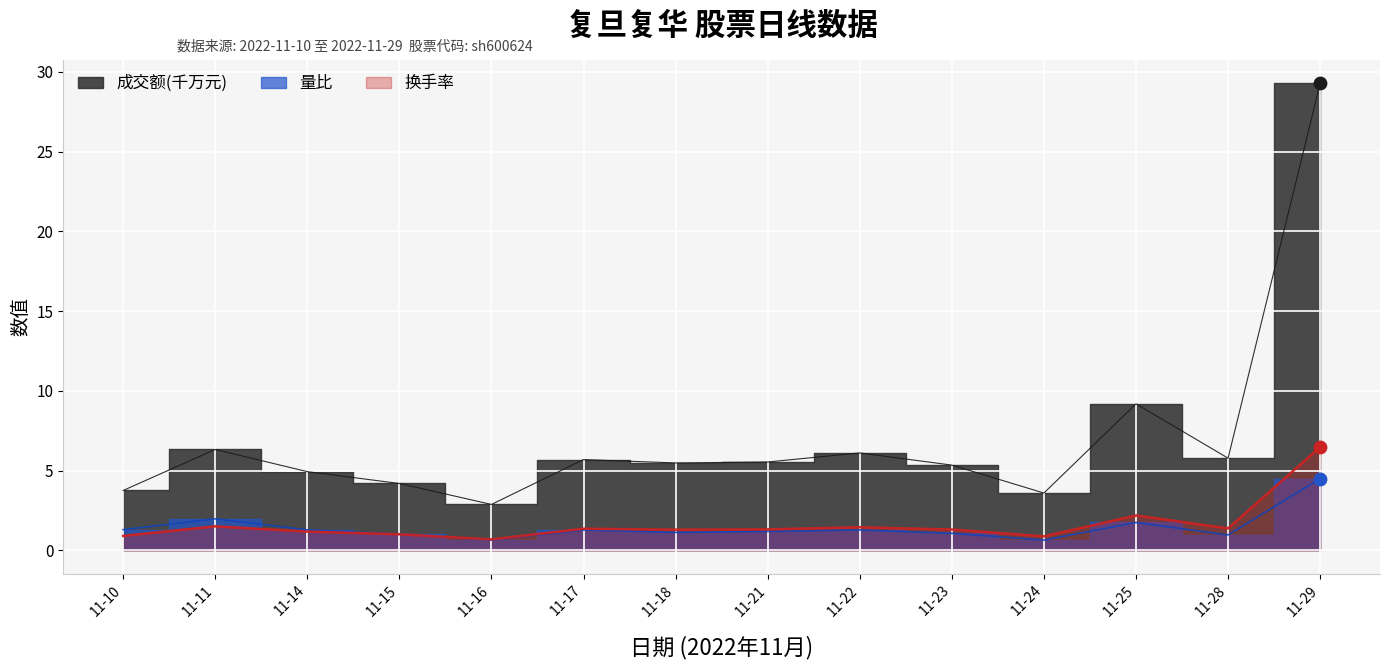

At which label does 换手率 reach its peak?

11-29